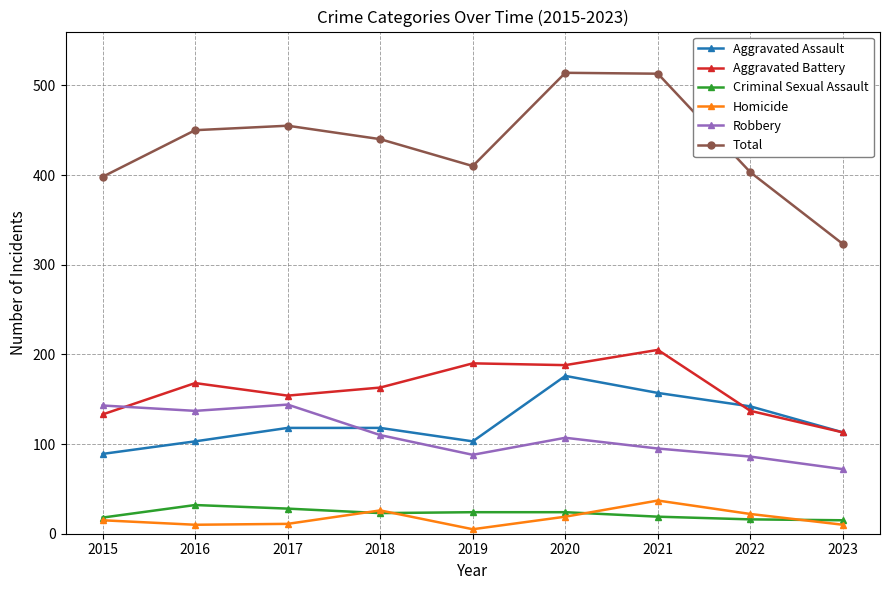

Which series changed the most between 2017 and 2022?

Robbery